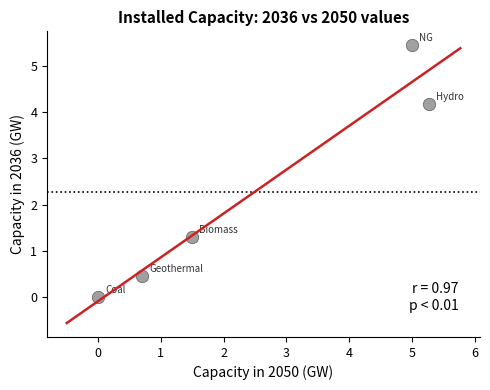

What is the average X value?

2.5